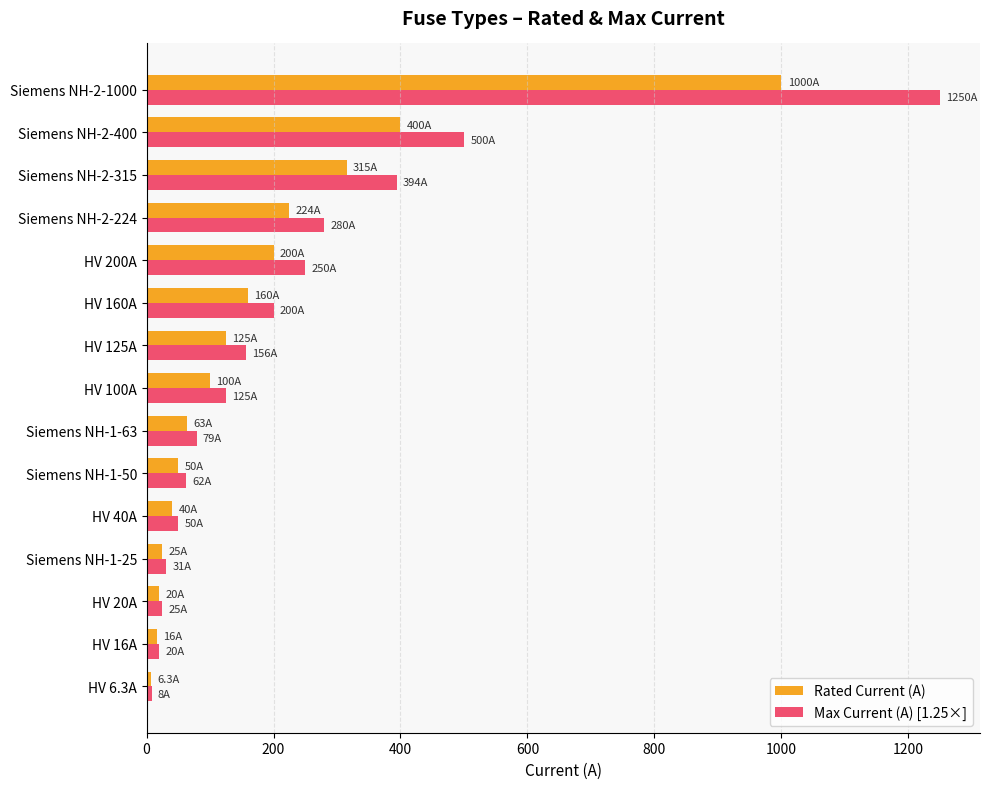

What is the minimum value for Rated Current (A)?

6.3